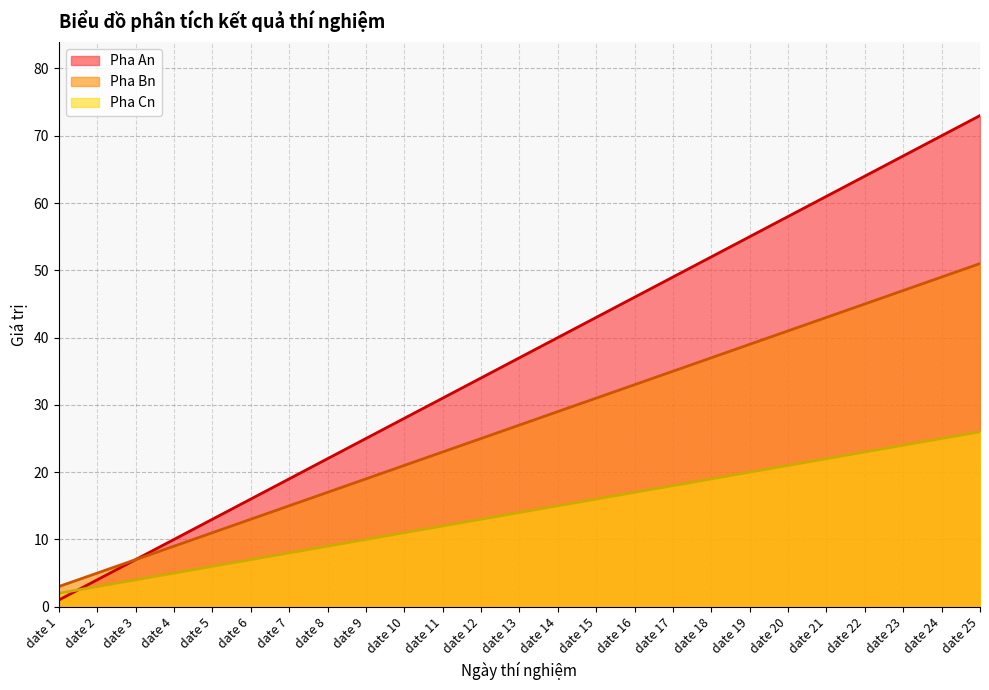

At which category is the sum across all series the highest?

date 25